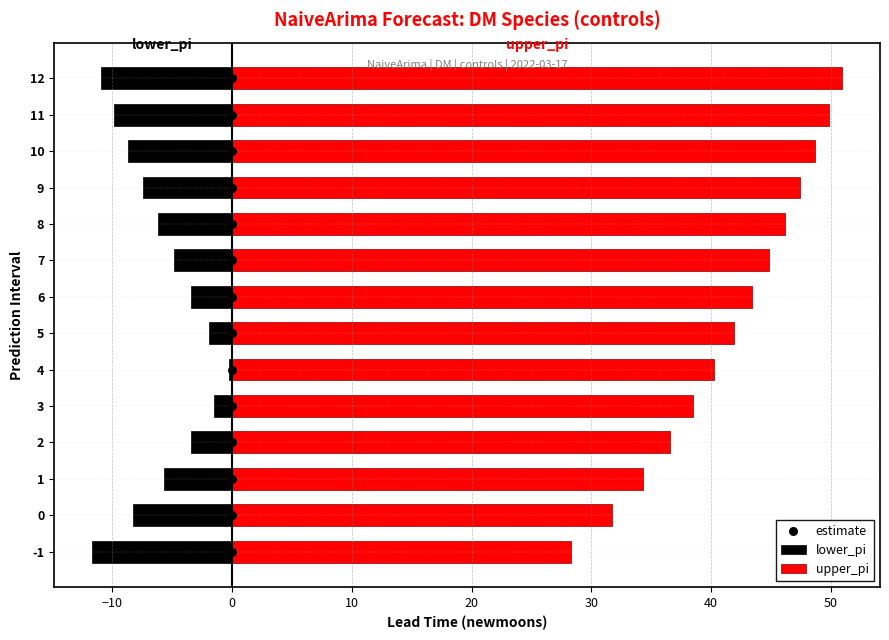

Which series reaches the maximum Y coordinate?

upper_pi